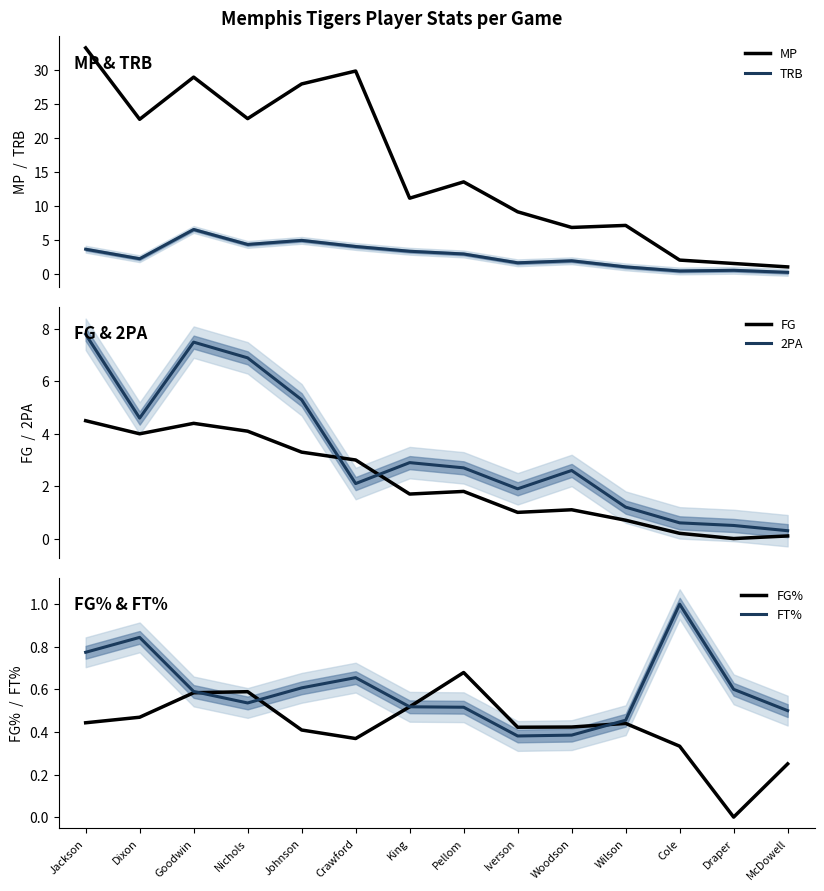

At which category is the sum across all series the highest?

Jackson